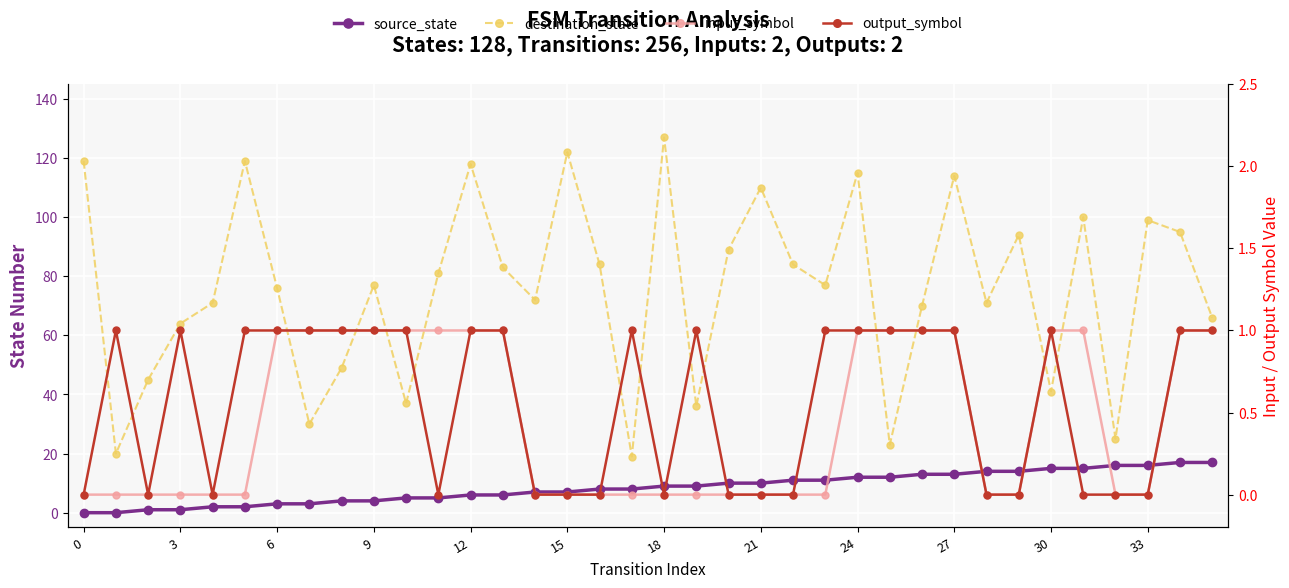

Is the value of destination_state at 18 greater than the value of output_symbol at 14?

Yes